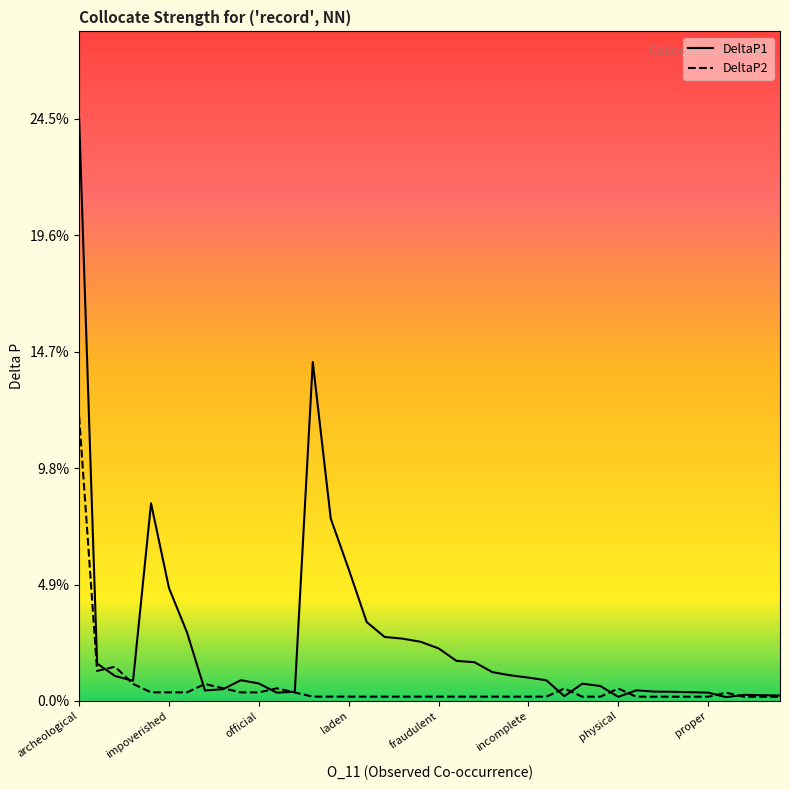

List the series in order of their overall mean, lowest first.

DeltaP2, DeltaP1